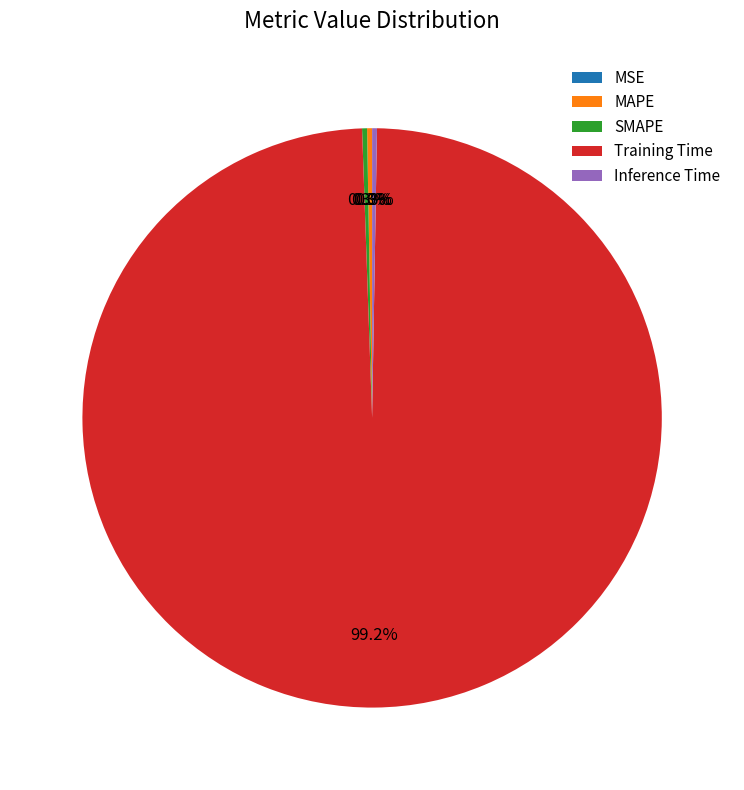

To the nearest percent, what is the average slice percentage?

20%